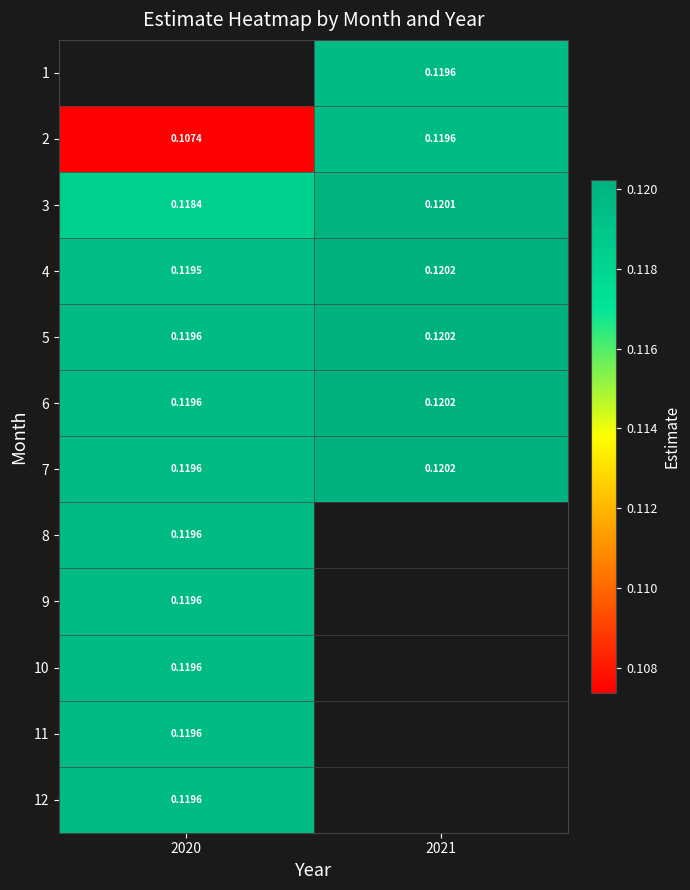

Which category has the lowest value across all series?

2020